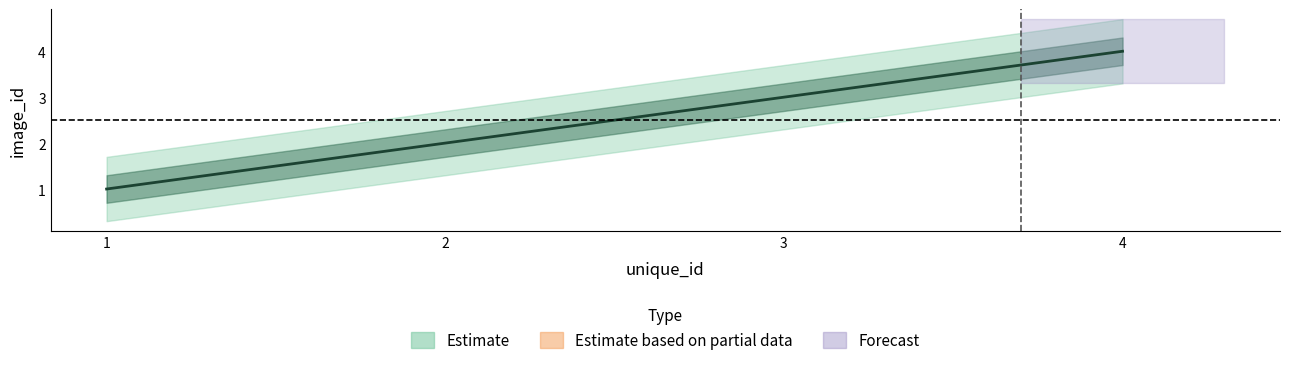

Reading left to right, what are all the values shown in this chart?

1=1	2=2	3=3	4=4